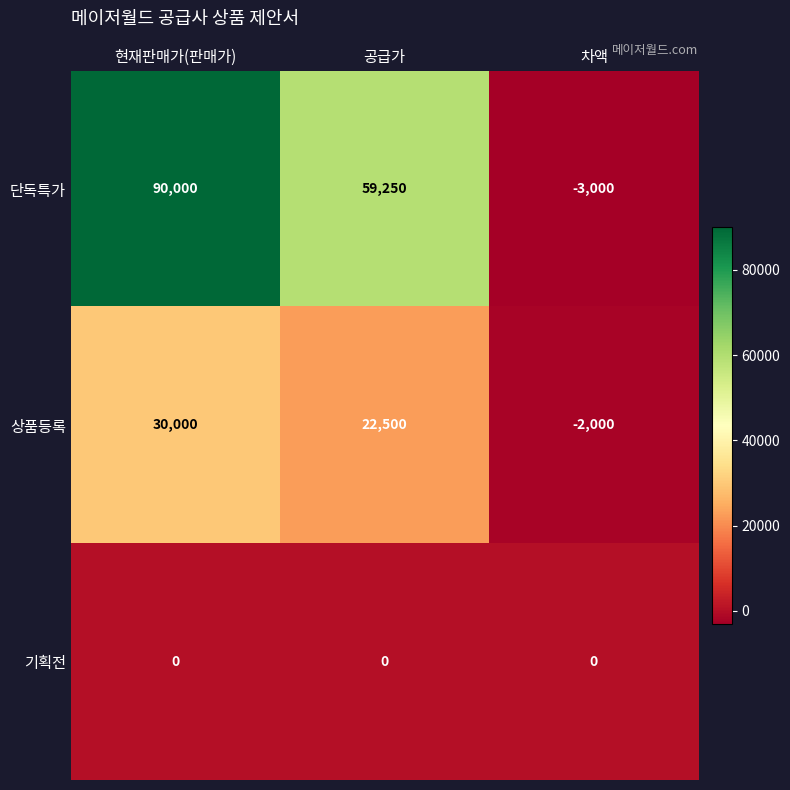

List the series in order of their overall mean, highest first.

단독특가, 상품등록, 기획전